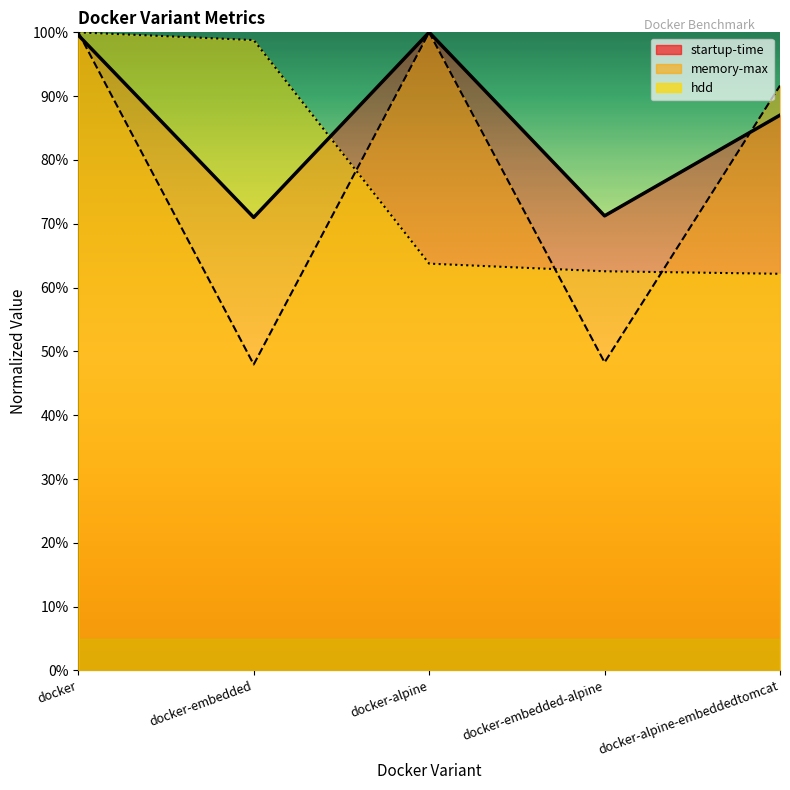

What is the total value across all series at docker-alpine-embeddedtomcat?

2.4